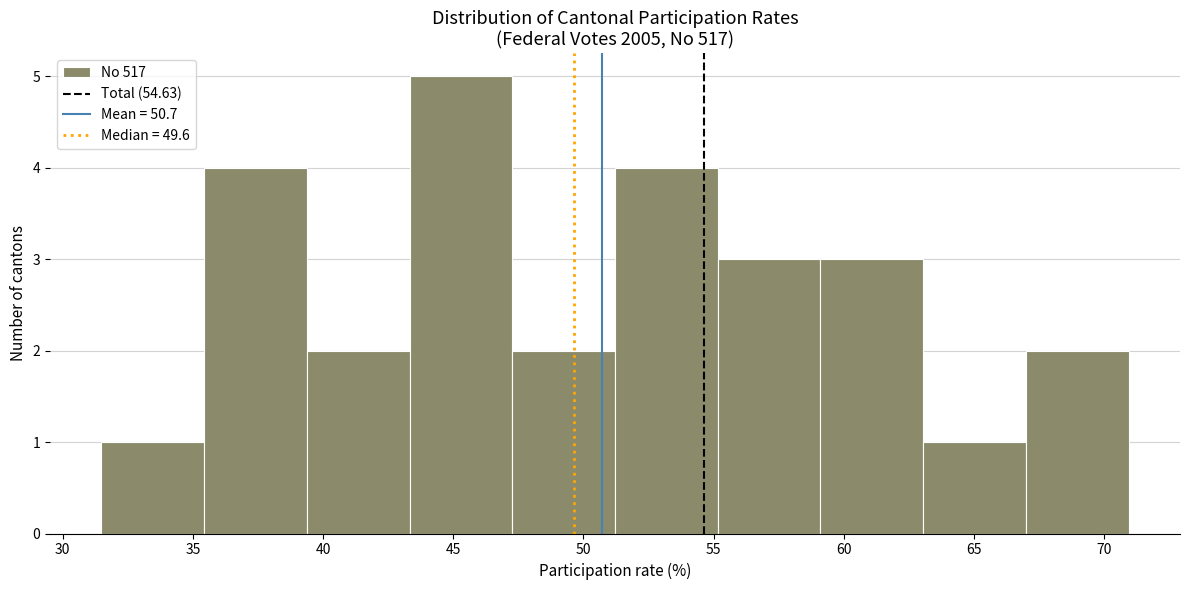

How tall is the bar that spans 55.0 to 59.0 on the x-axis? Neither the bar edges nor the heights are printed on the chart, so give them approximately, as read against the axes.

3